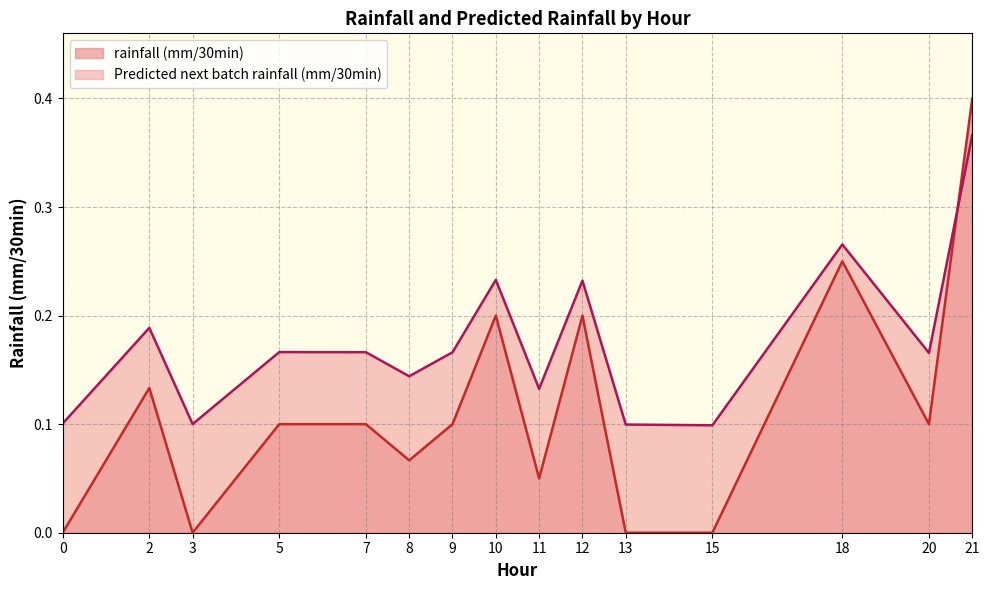

Rank the series at 0 from highest to lowest value.

Predicted next batch rainfall (mm/30min), rainfall (mm/30min)